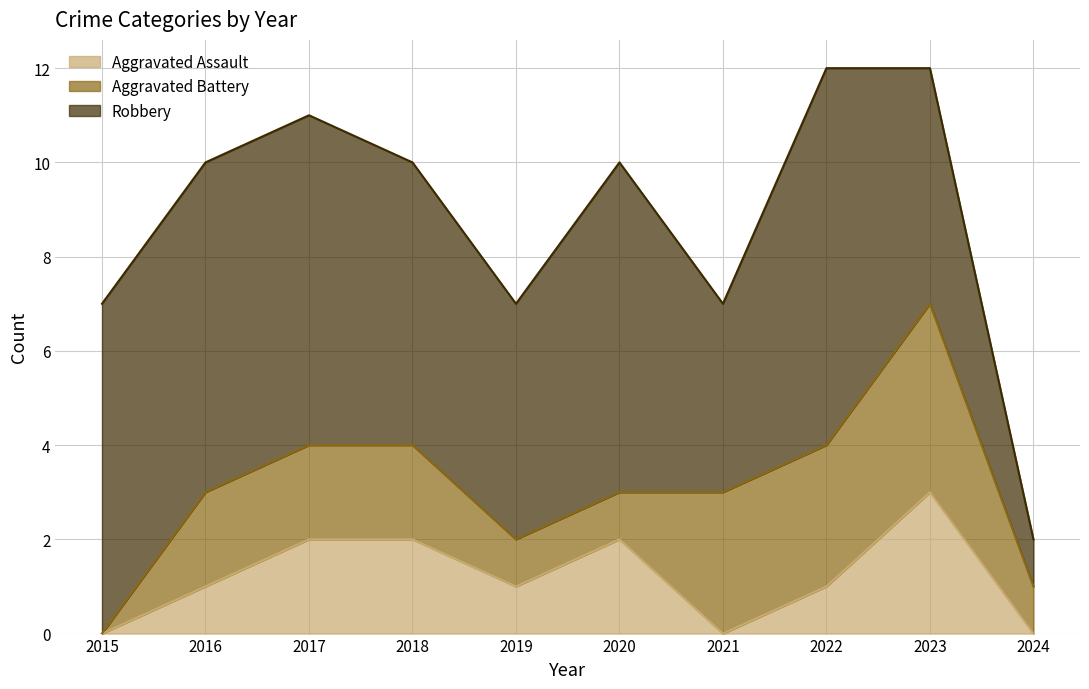

The value of Aggravated Battery at 2018 is 2. True or false?

True